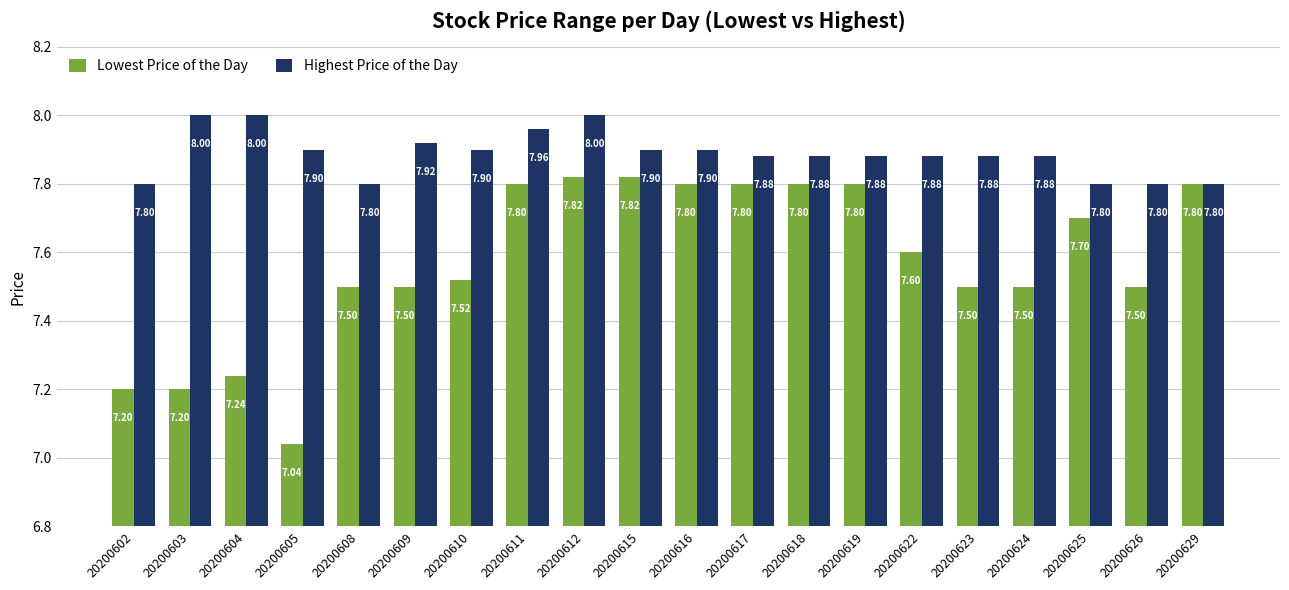

List the series in order of their overall mean, lowest first.

Lowest Price of the Day, Highest Price of the Day